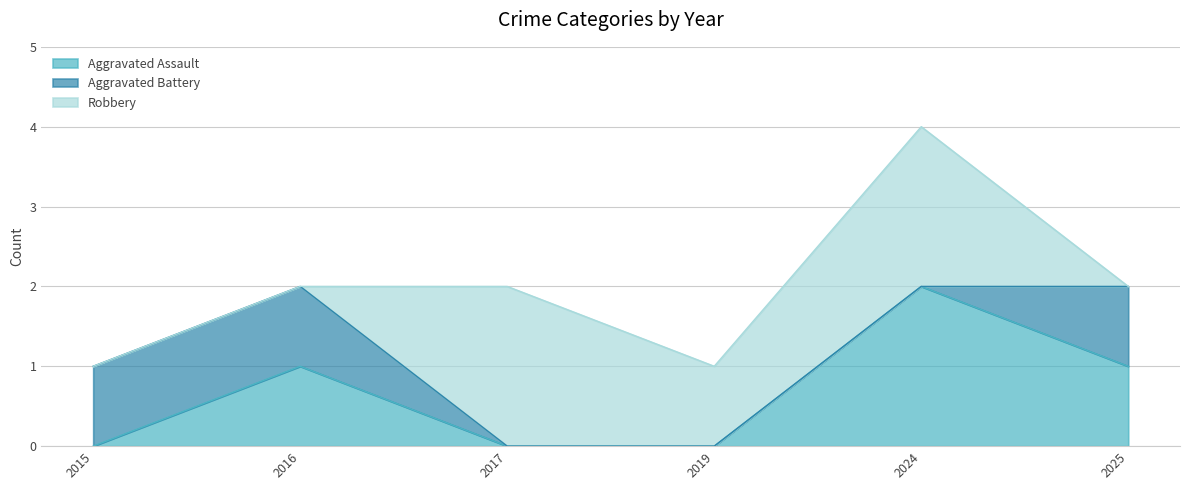

Which series has the largest total across all categories?

Robbery